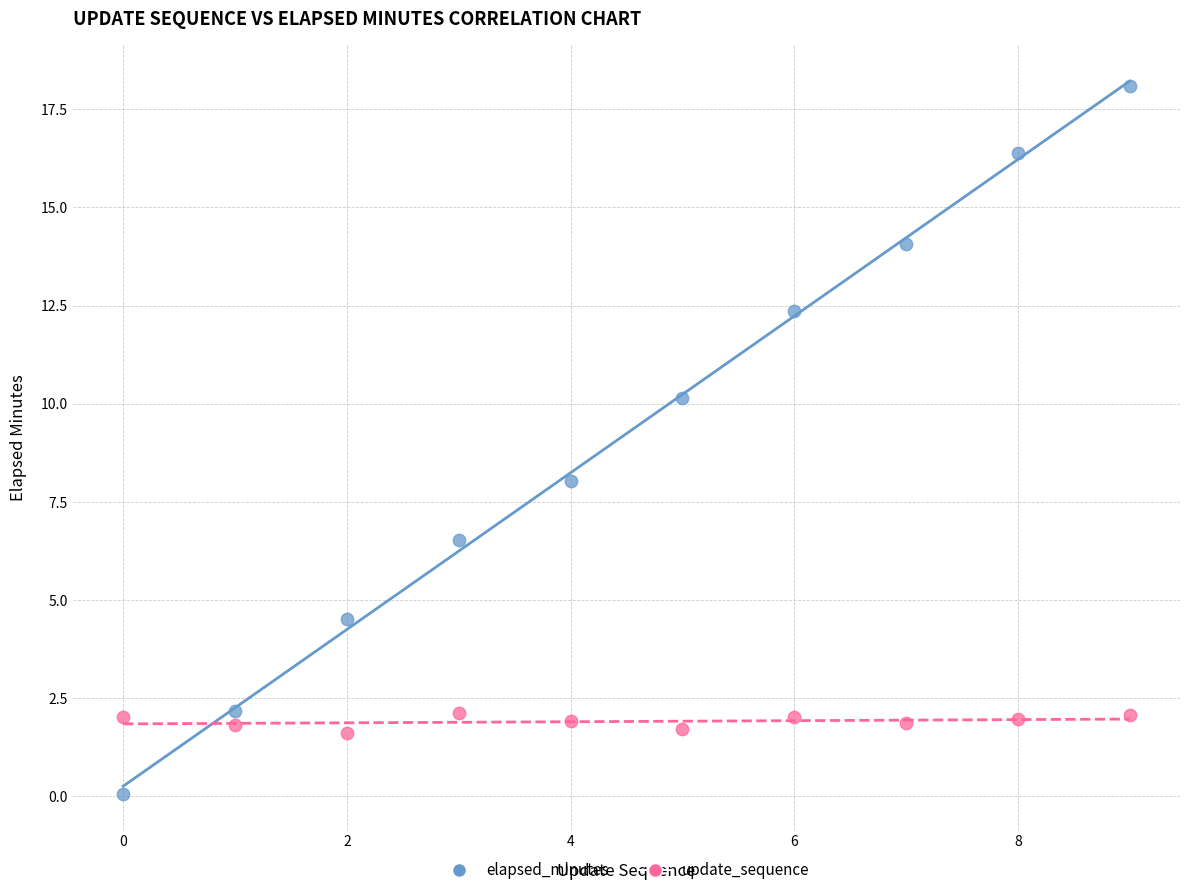

How many data points are displayed?

20